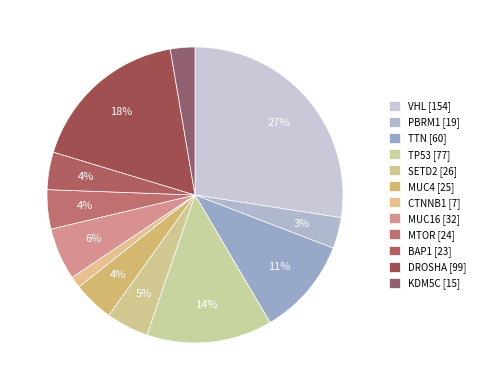

How many slices are in this pie chart?

12